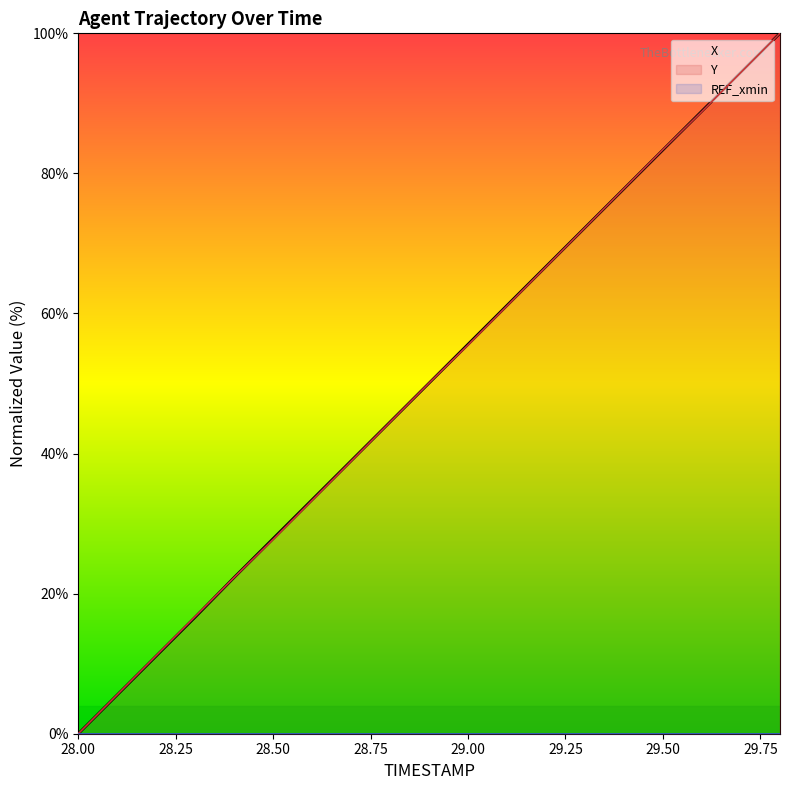

Is it true that Y equals 5.6 at 28.1?

True